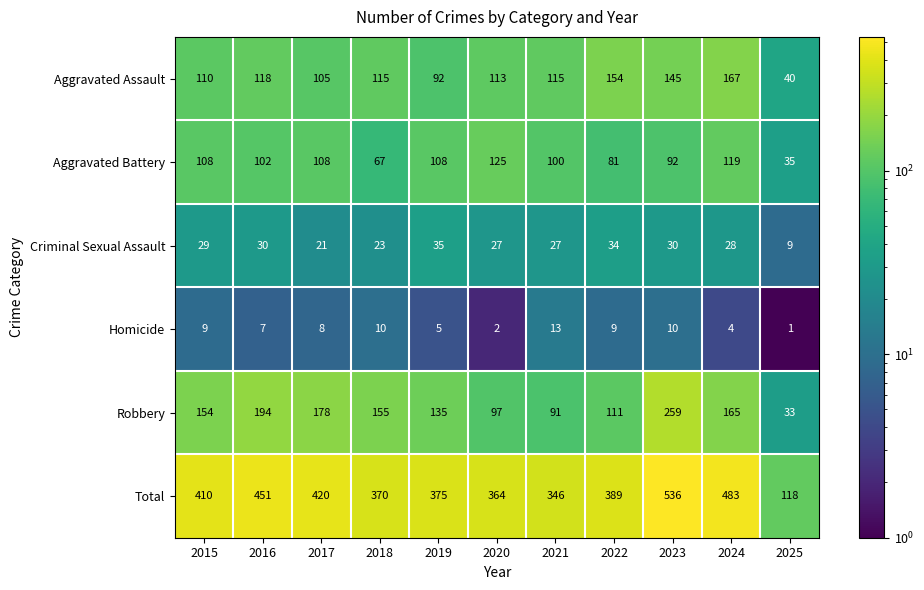

What is the difference between the maximum and second lowest values in the Robbery series?

168